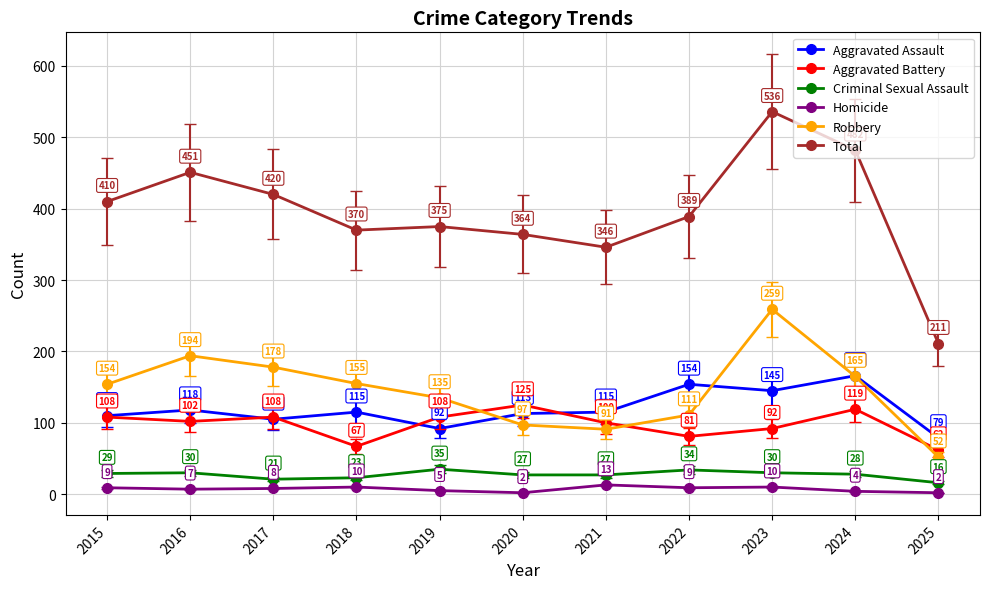

How many interior local peaks does the Homicide series have?

3